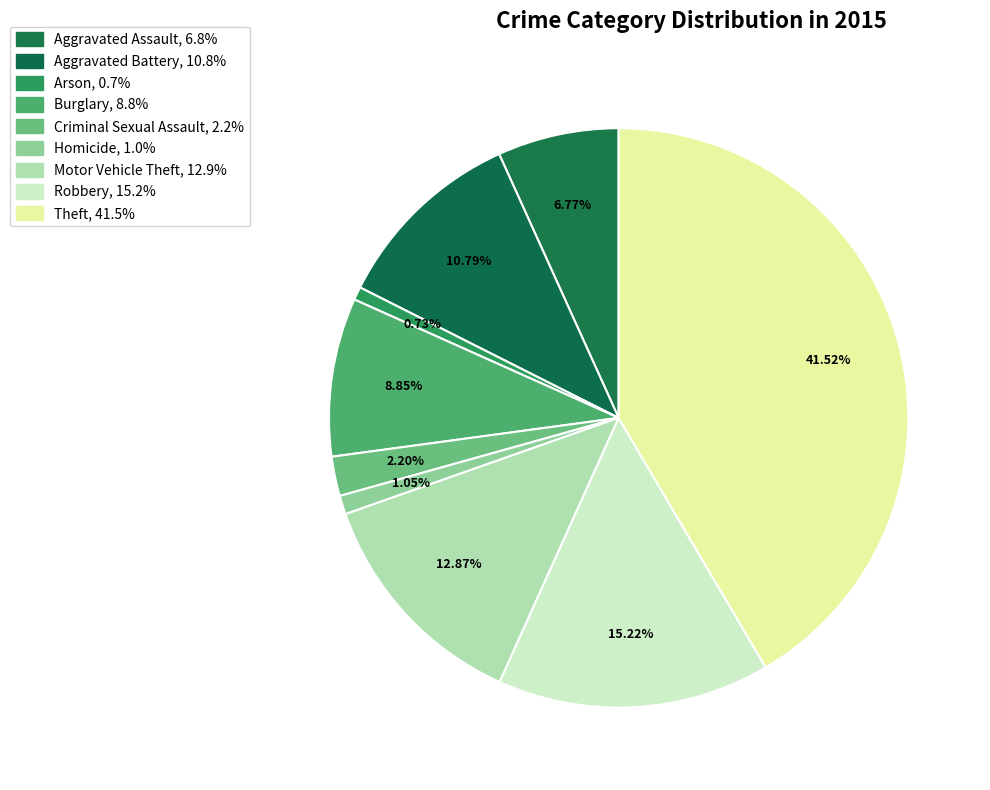

What is the total percentage of Motor Vehicle Theft and Criminal Sexual Assault?

15.1%